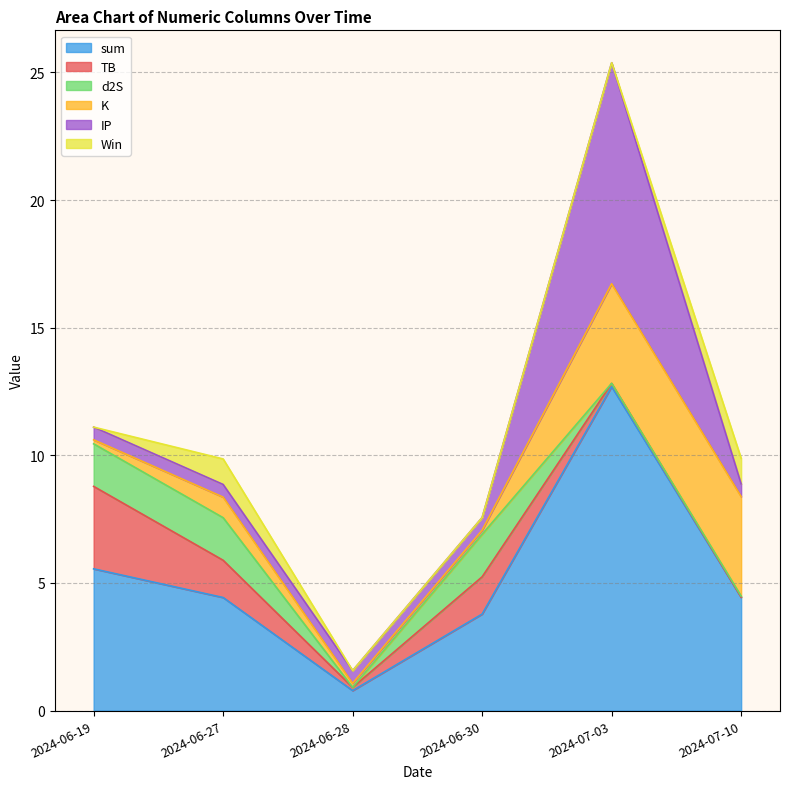

What is the sum of the sum values at 2024-06-27 and 2024-06-30?

8.2